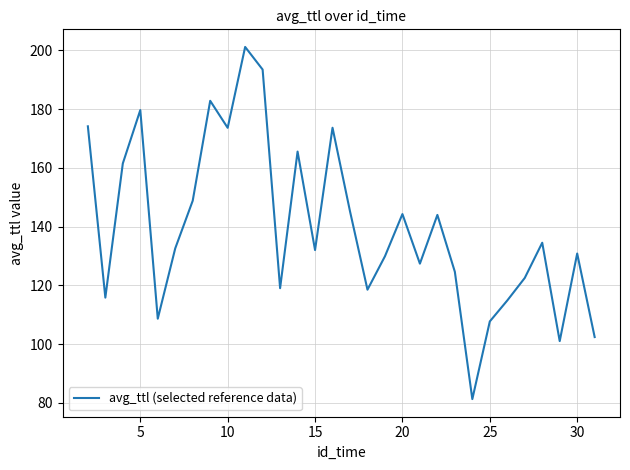

What is the maximum value shown in the chart?

201.2